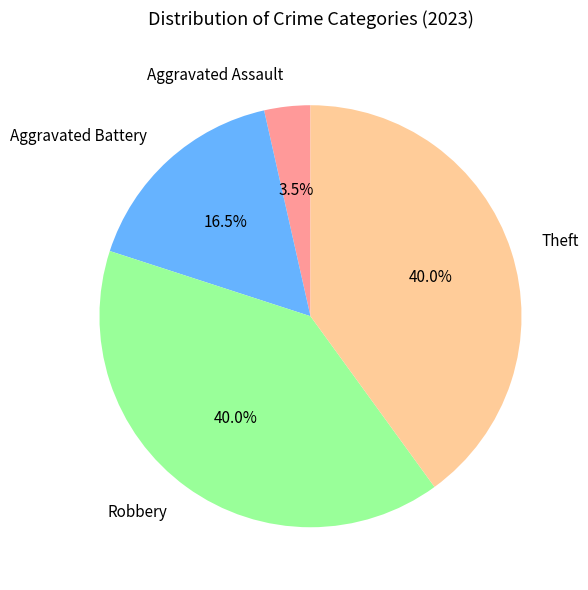

Is the sum of Aggravated Battery and Robbery greater than half?

Yes